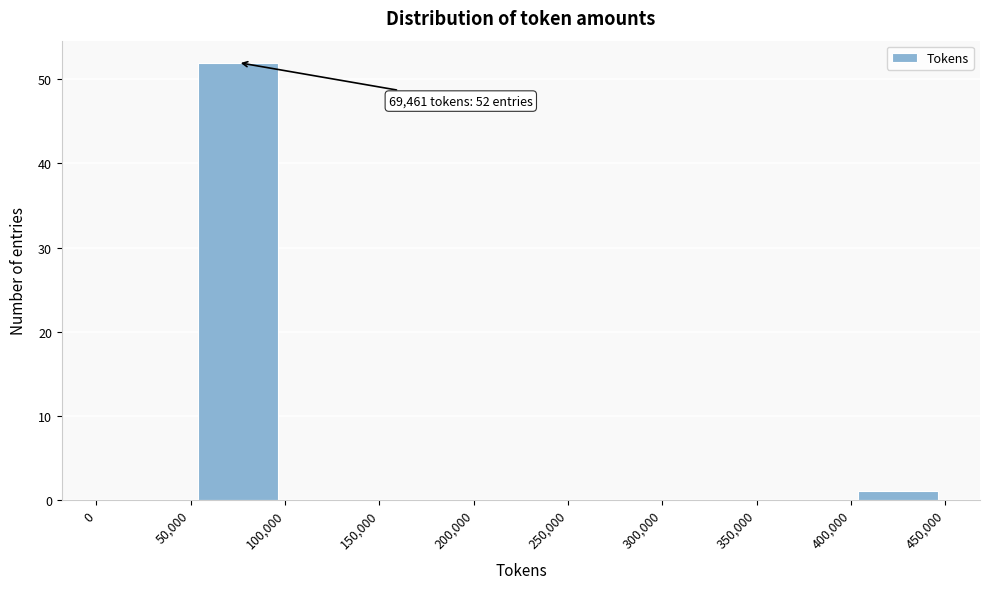

Over which range of the x-axis is the bar tallest?

50,000 to 100,000